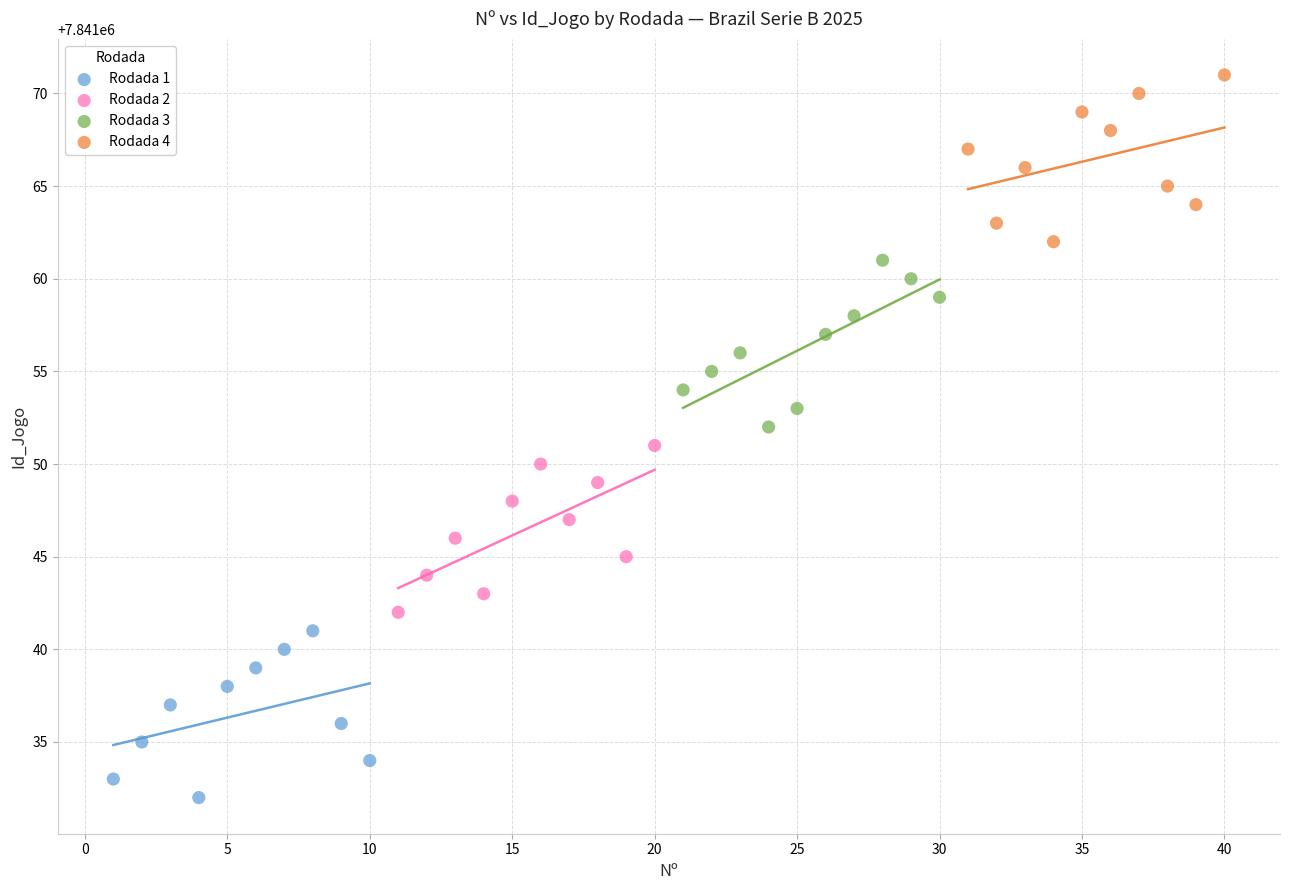

Which series contains the lowest Y value?

Rodada 1